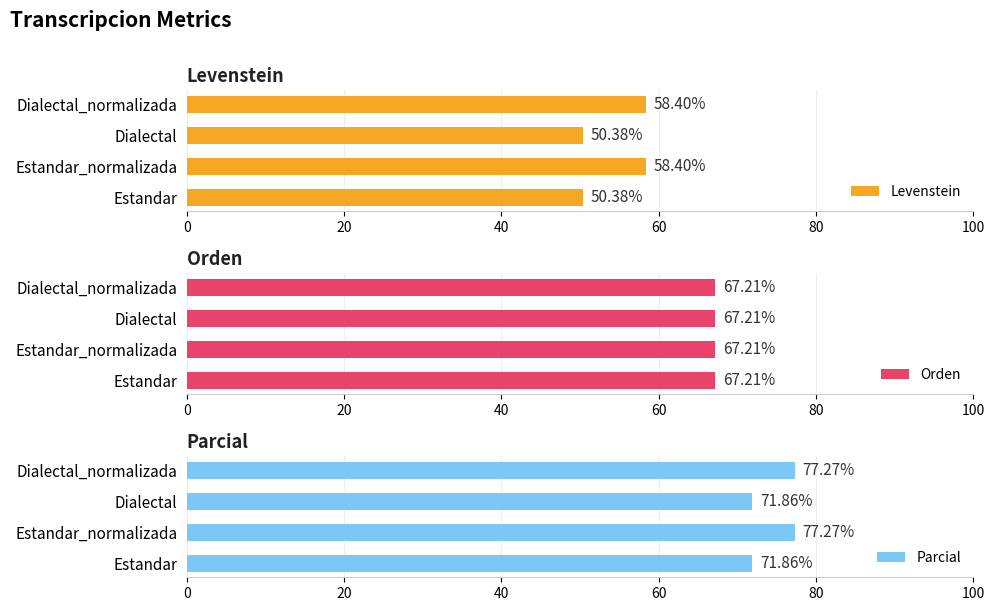

What is the sum of the Levenstein values at Dialectal_normalizada and Estandar_normalizada?

116.8